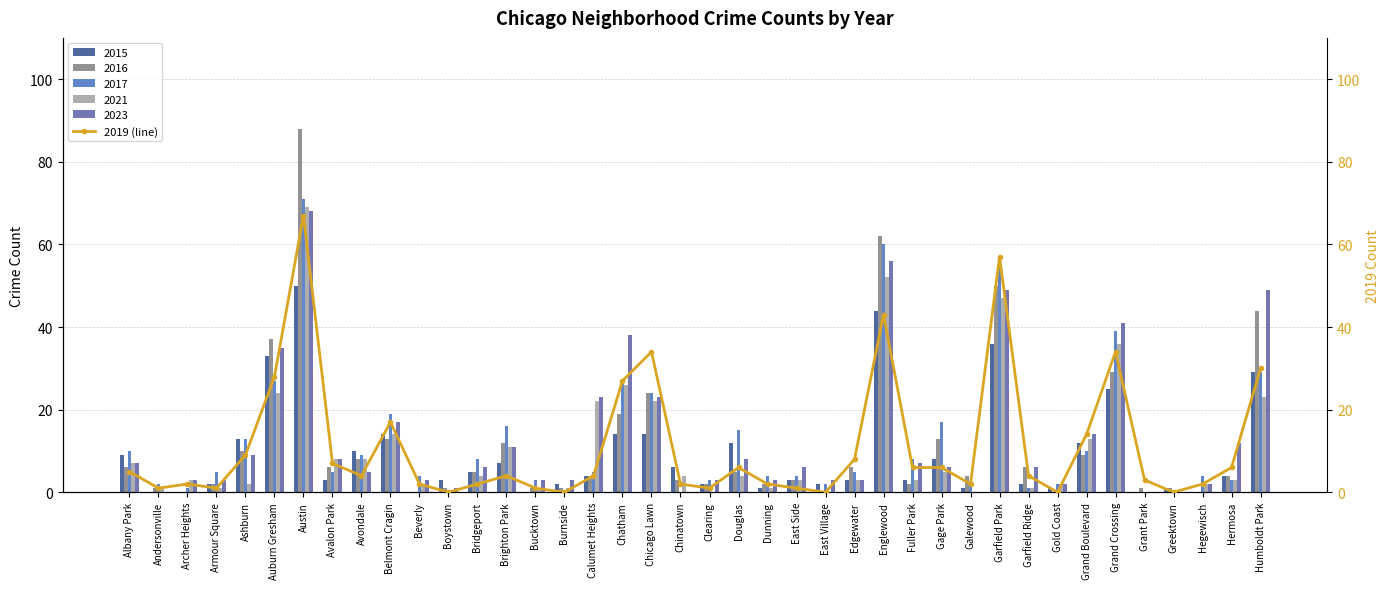

The chart shows a value of 6 at Douglas. True or false?

True